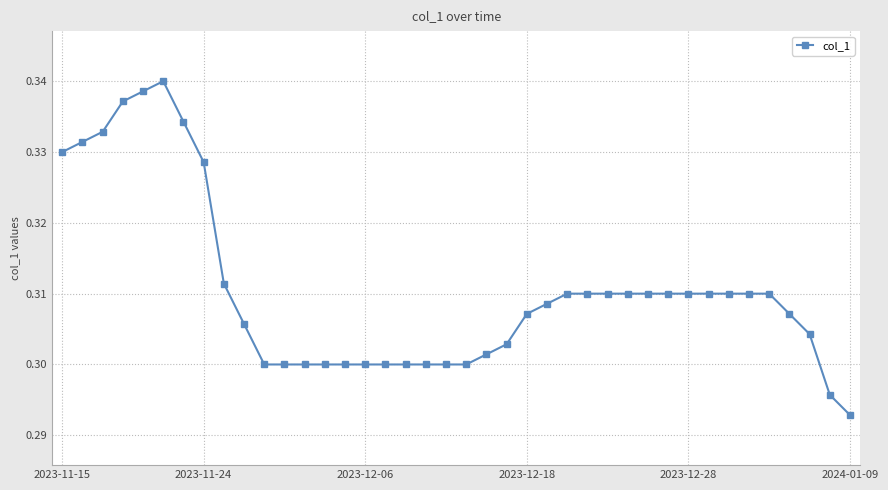

How many values are between 0 and 1?

40